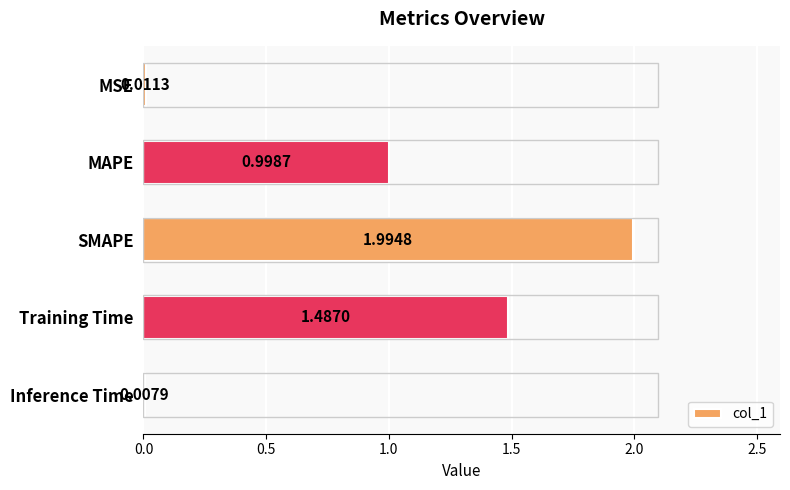

Which has a higher value, MAPE or Training Time?

Training Time